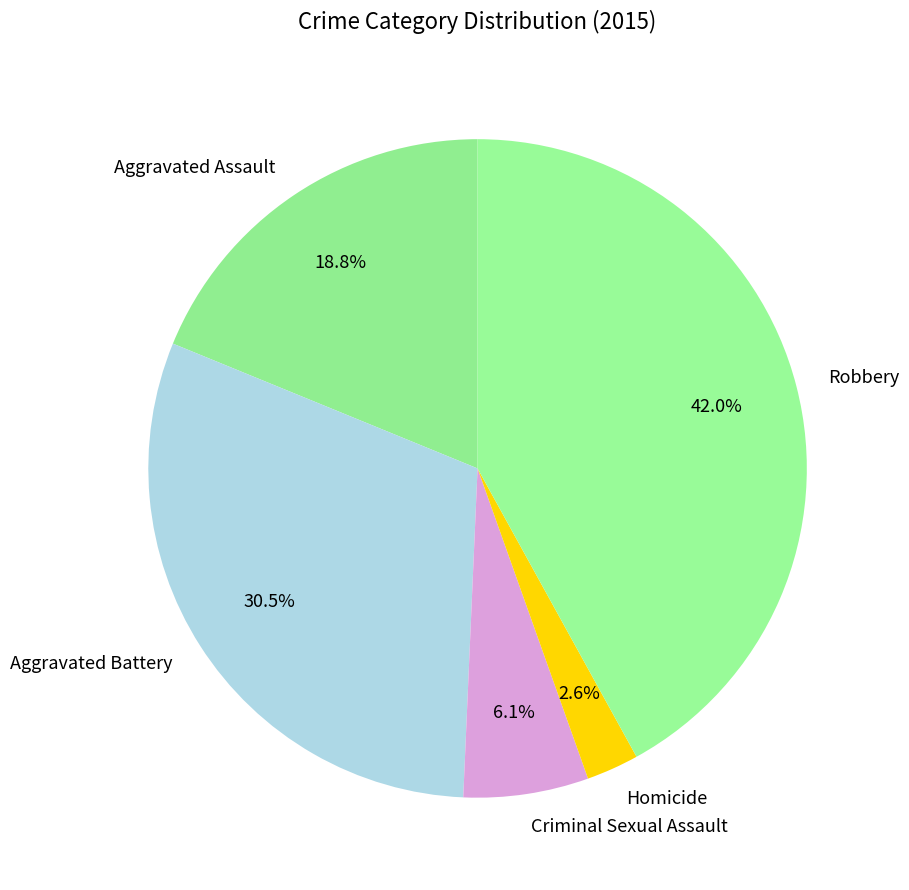

To the nearest percent, what portion does Homicide represent?

3%